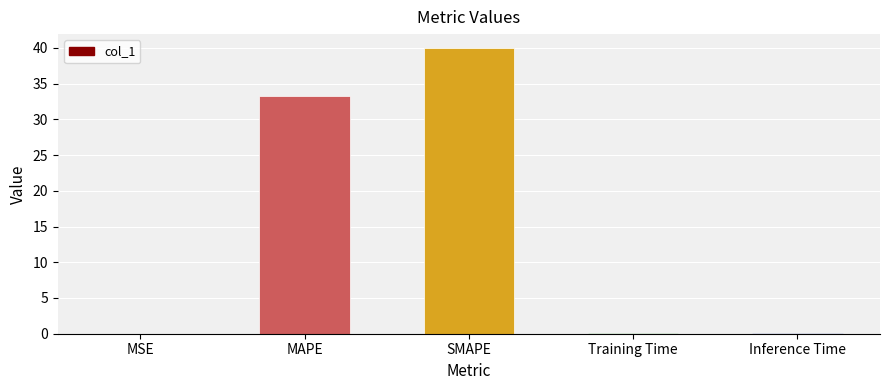

At which category does the chart reach its peak across all series?

SMAPE